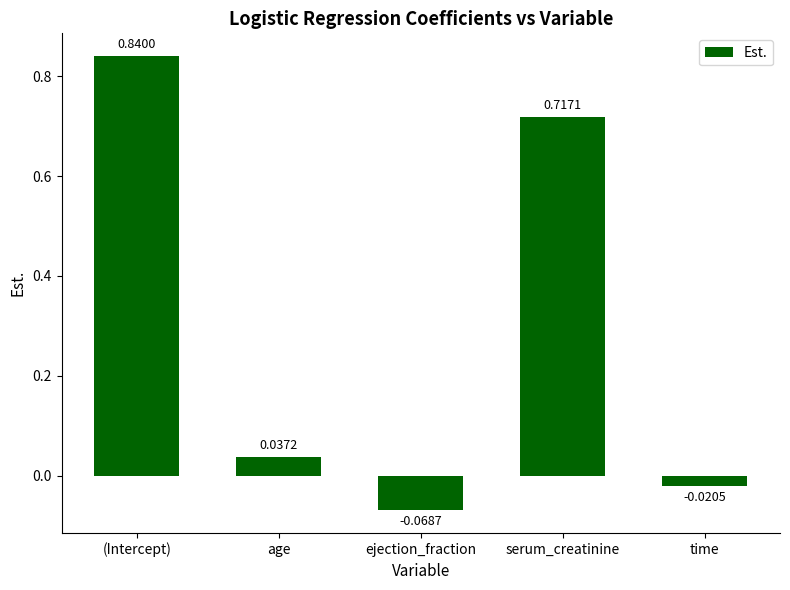

What is the difference between the values at ejection_fraction and (Intercept)?

0.9